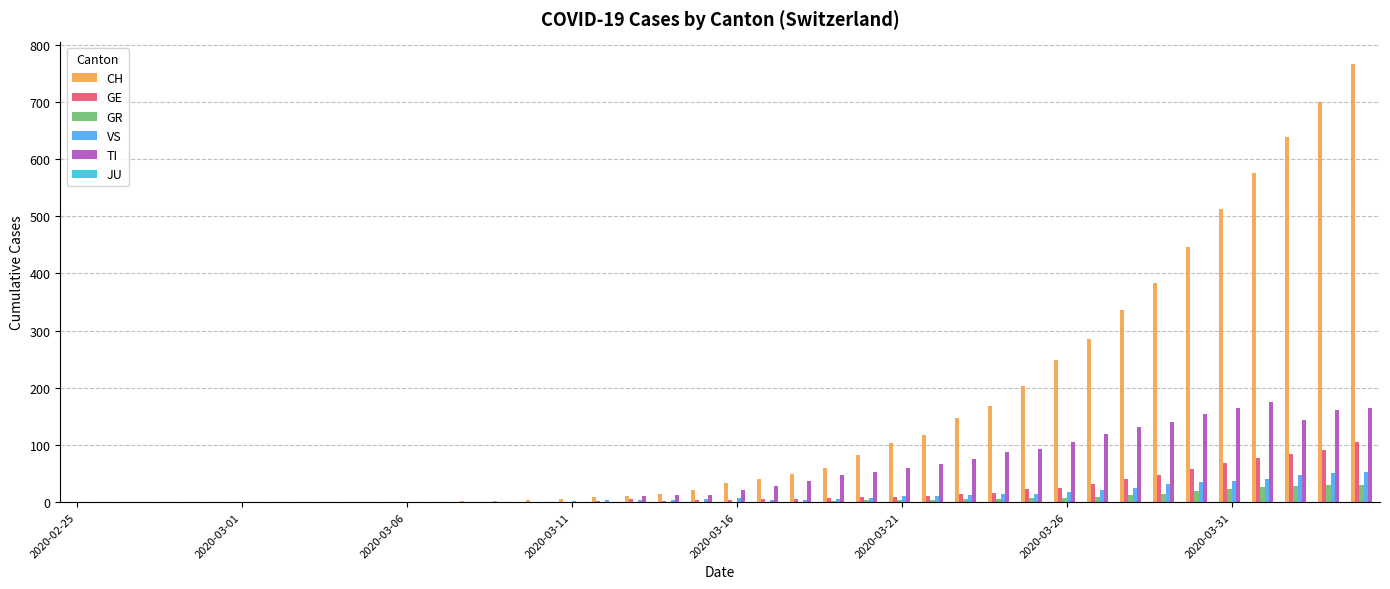

What is the maximum value shown in the chart?

767